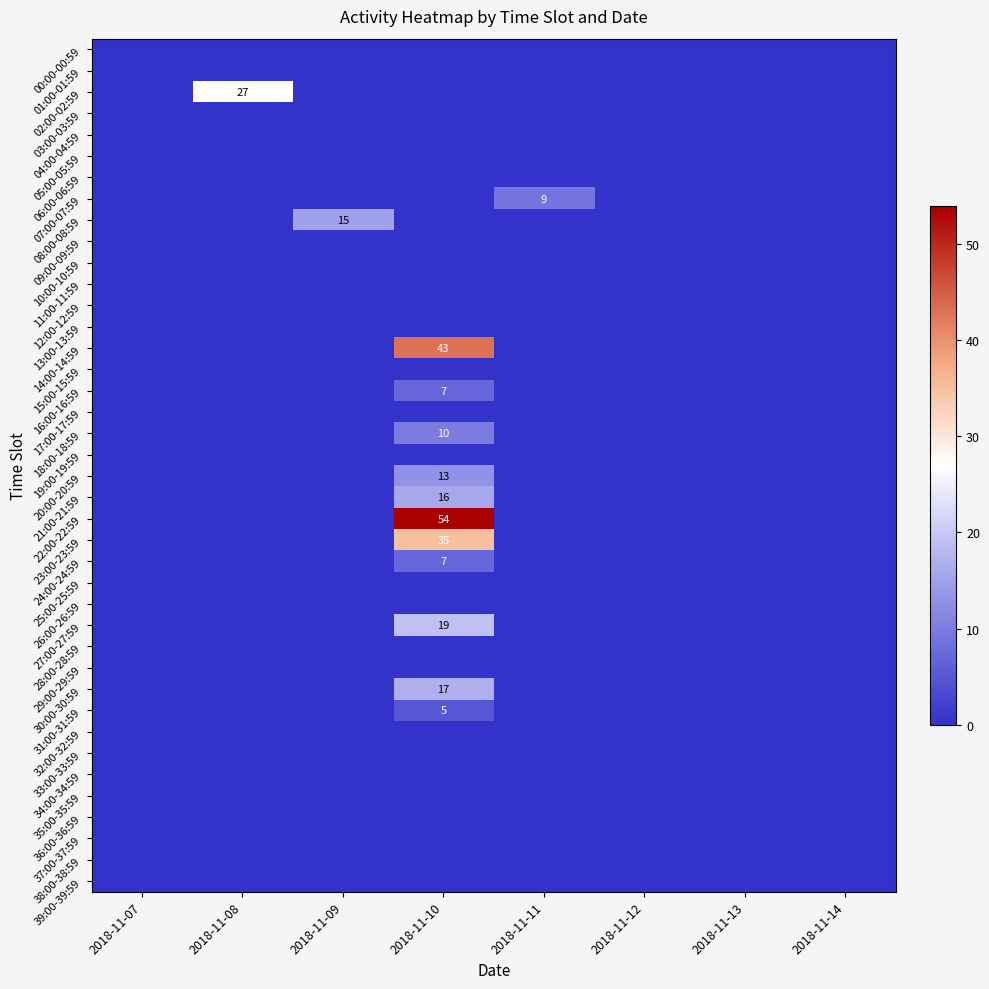

The 21:00-21:59 series shows 16 at 2018-11-10. True or false?

True